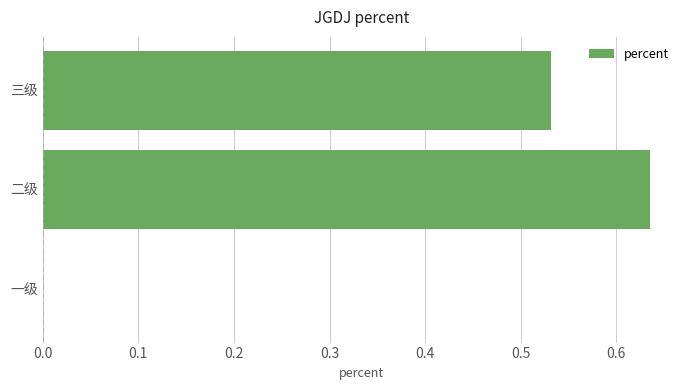

True or false: the data shows 0.0 at 一级.

True